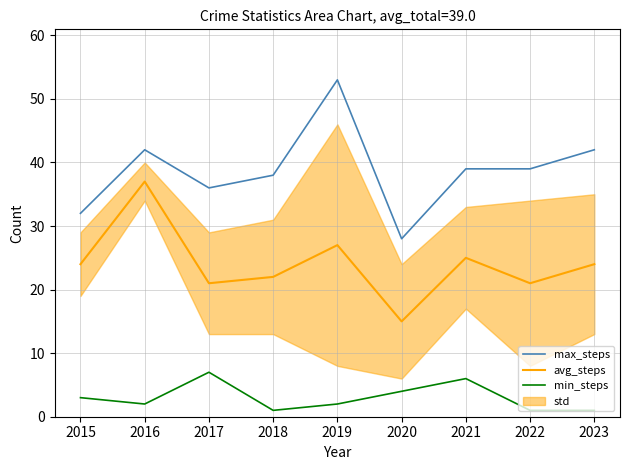

What is the spread (max minus min) of values at 2018?

37